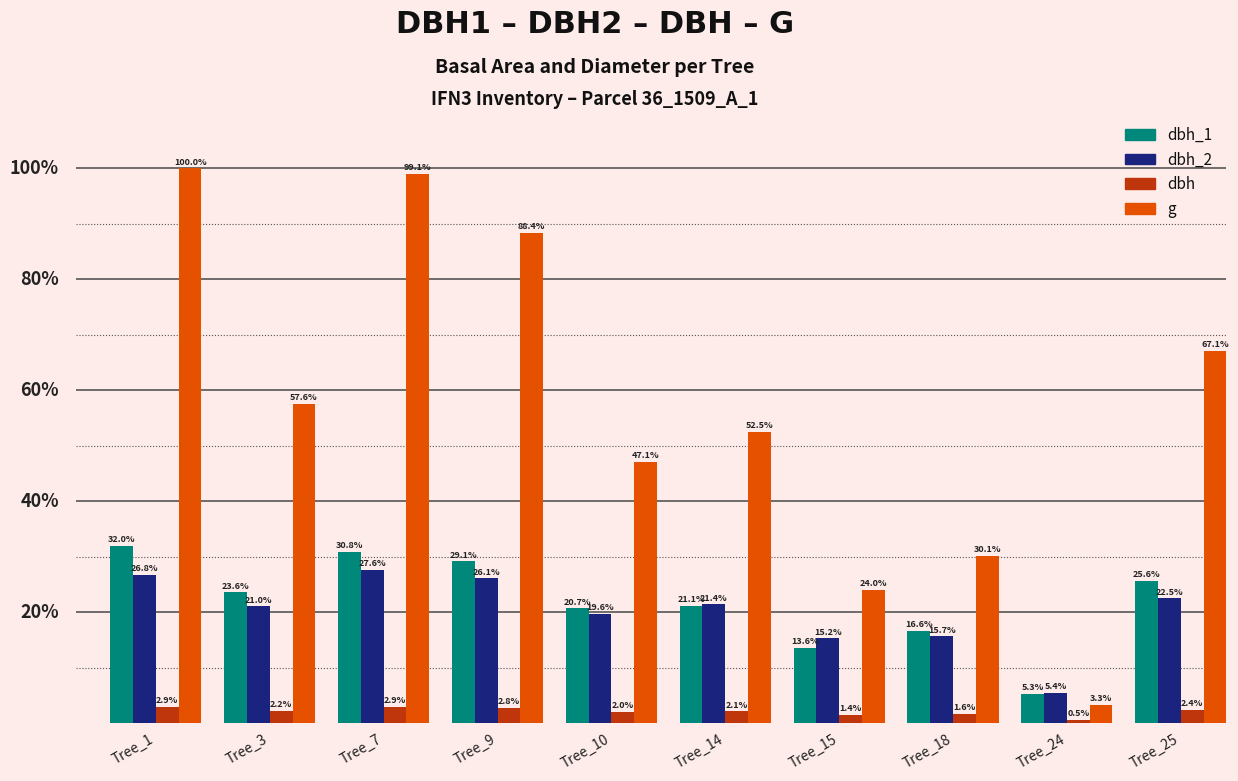

Rank the categories by g value from highest to lowest.

Tree_1, Tree_7, Tree_9, Tree_25, Tree_3, Tree_14, Tree_10, Tree_18, Tree_15, Tree_24